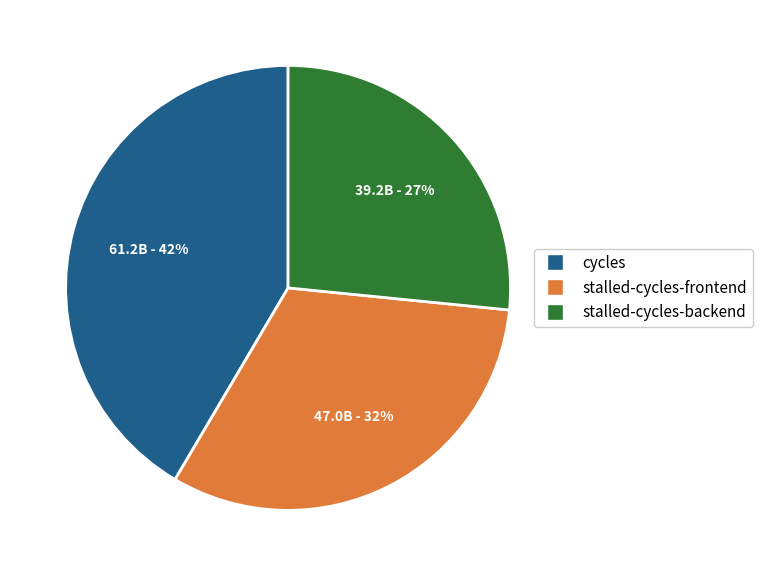

To the nearest percent, what is the average slice percentage?

33%